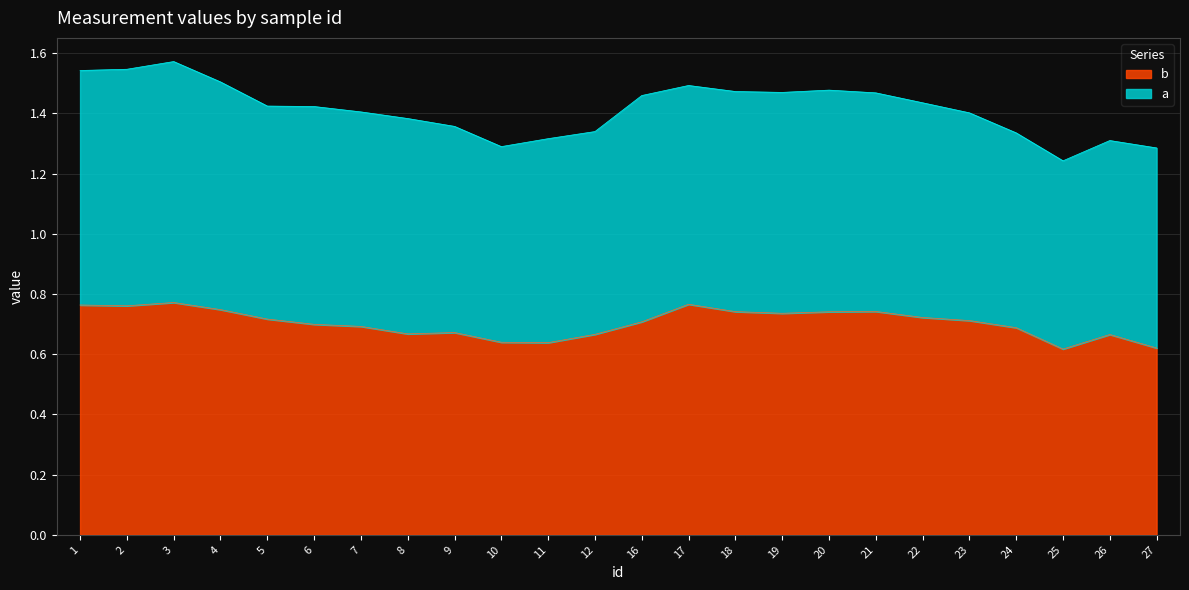

At which category does the chart reach its minimum across all series?

25